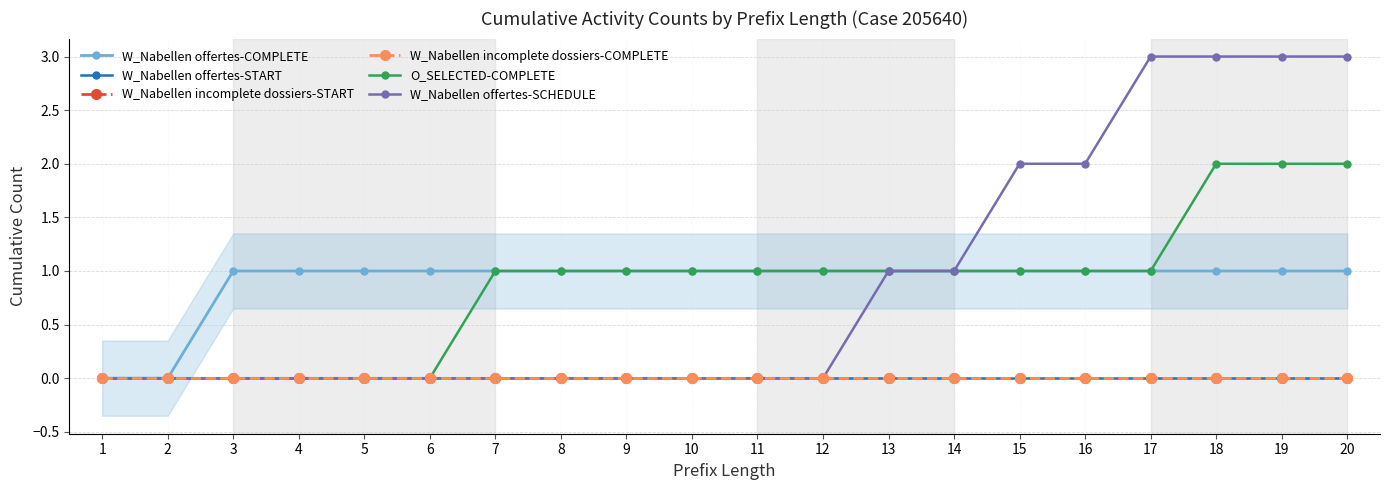

Is the value of W_Nabellen offertes-SCHEDULE at 7 greater than the value of O_SELECTED-COMPLETE at 12?

No